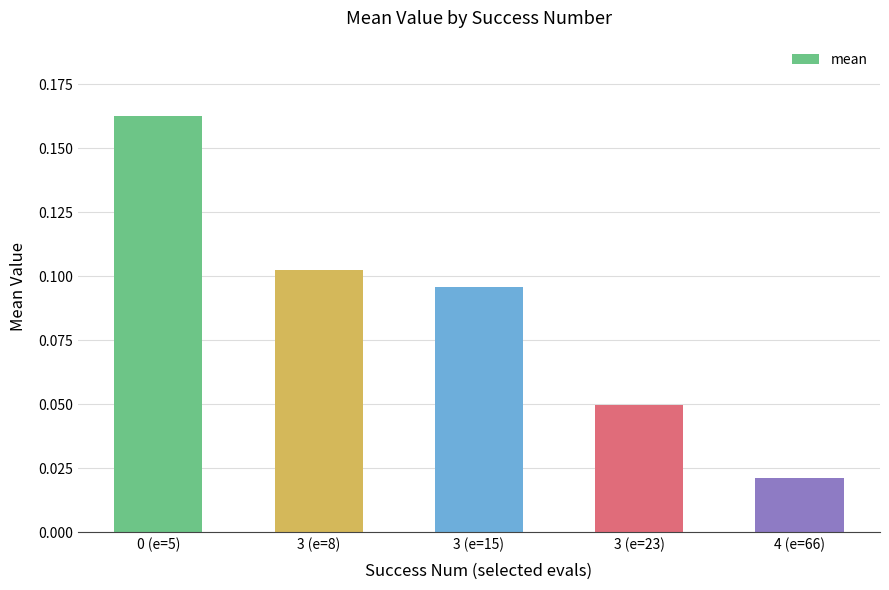

What is the label of the 4th bar from the right?

3 (e=8)